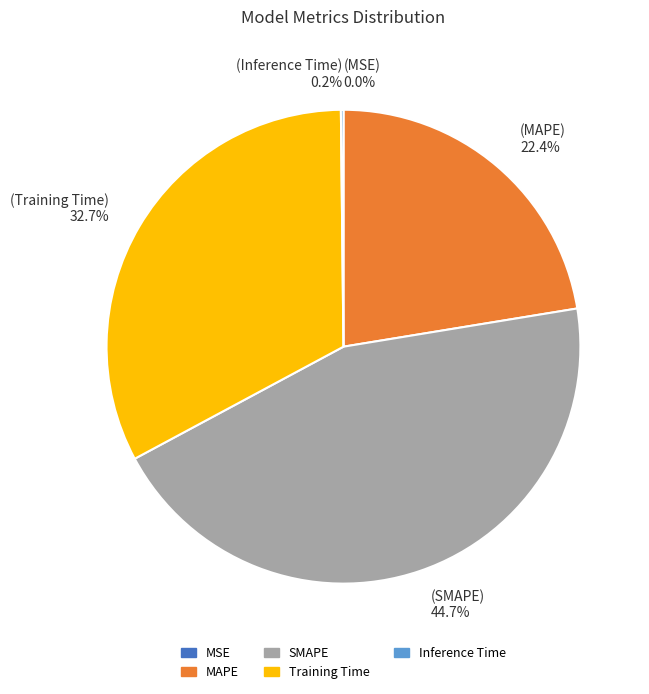

How much of the chart is everything except Training Time?

67.3%